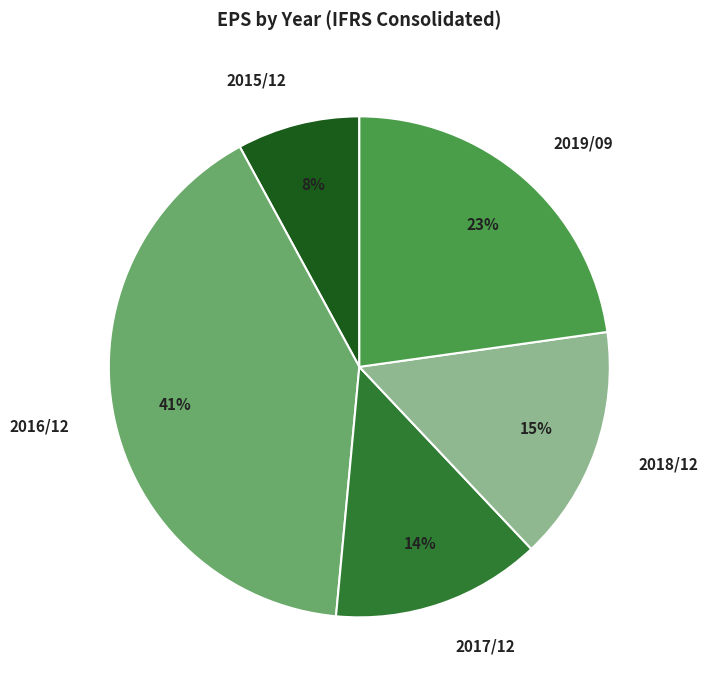

Is the sum of 2017/12 and 2018/12 greater than half?

No